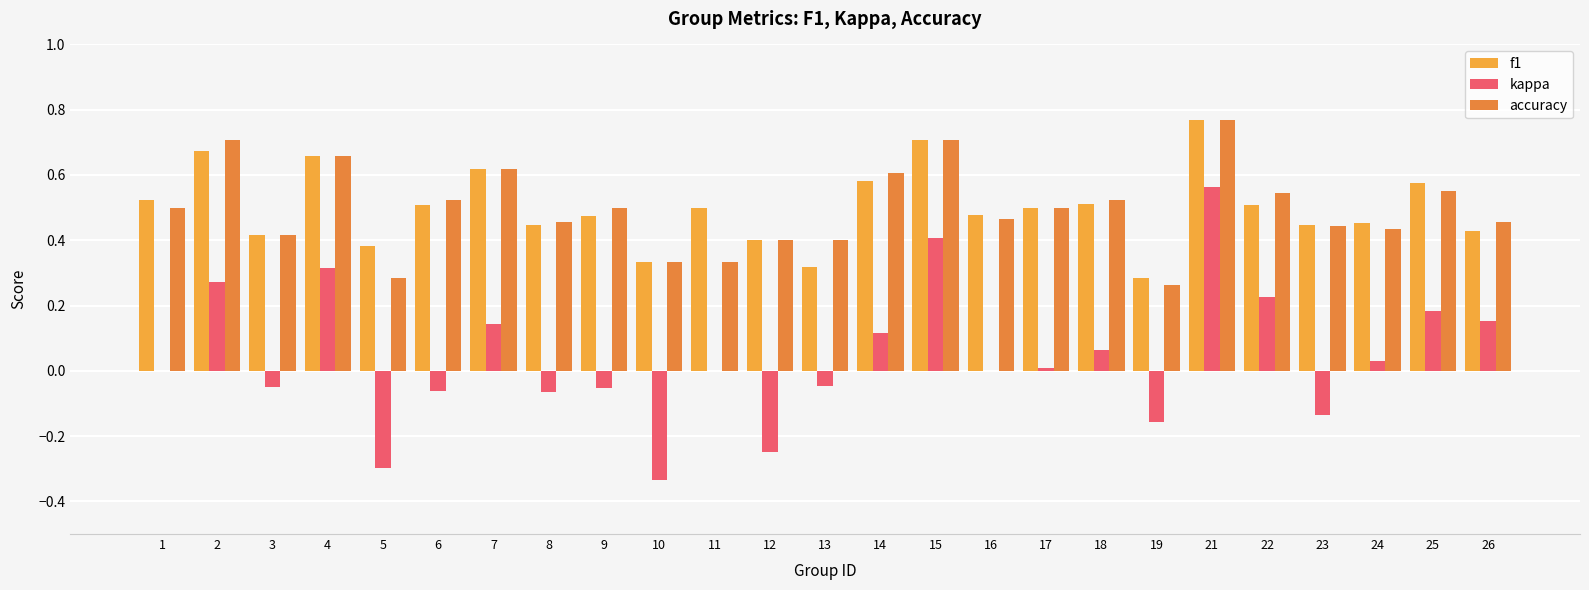

What is the minimum value for f1?

0.3